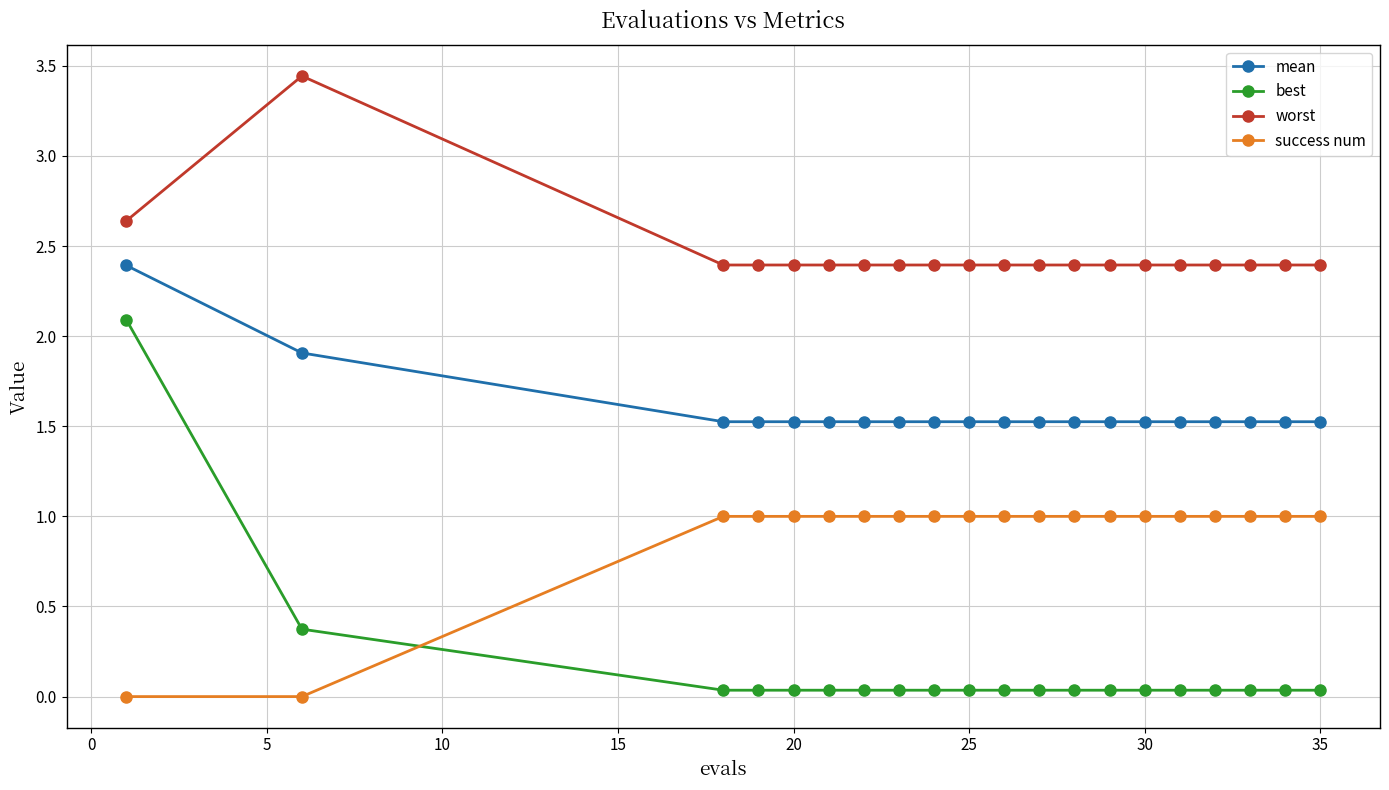

What is the value of the success num point at the 5th from the left?

1.0